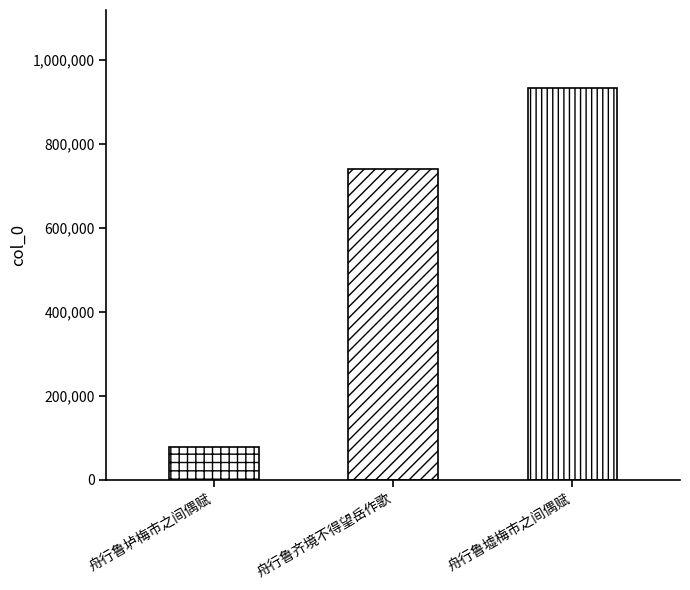

Reading left to right, what are all the values shown in this chart?

78423	739839	931814